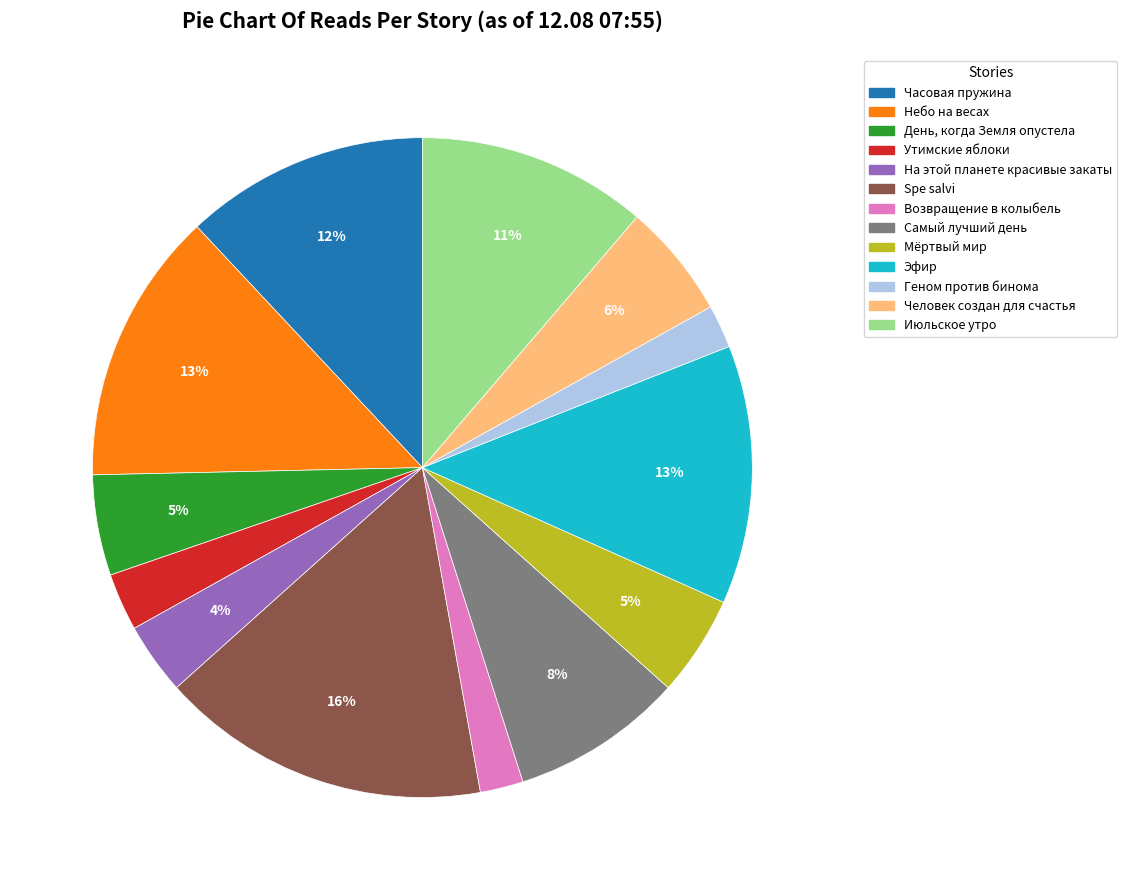

To the nearest percent, what is the average slice percentage?

8%